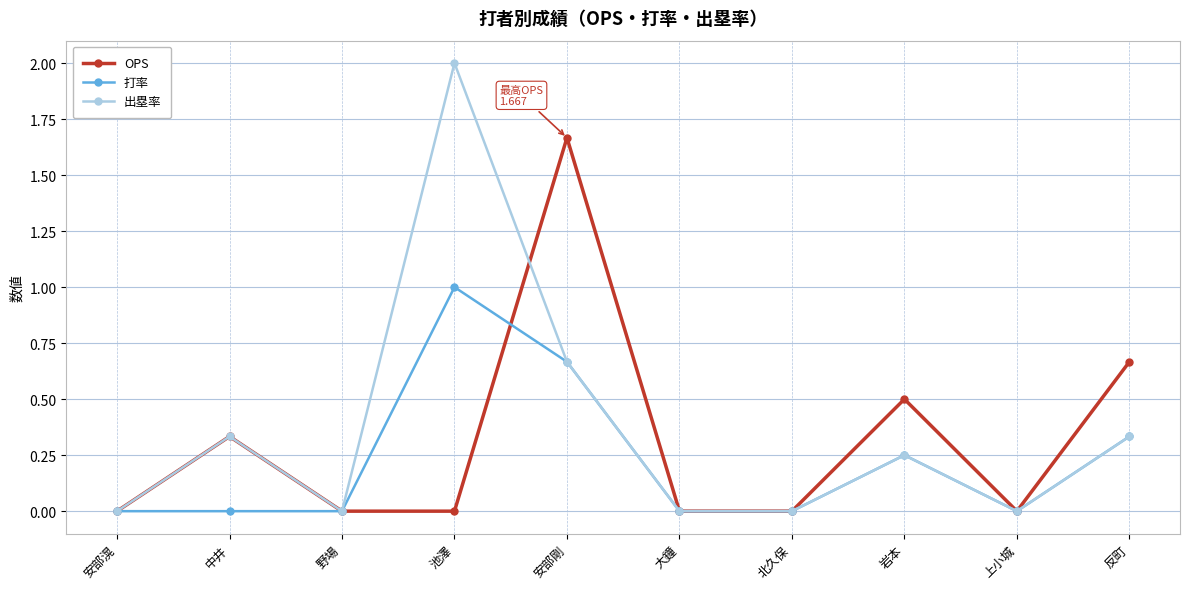

What is the greatest value displayed?

2.0